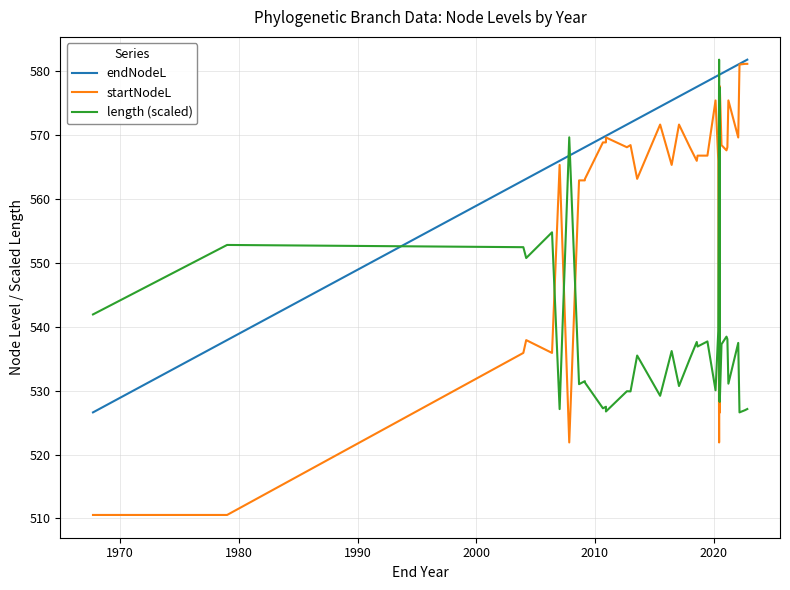

How many lines are shown in the chart?

3